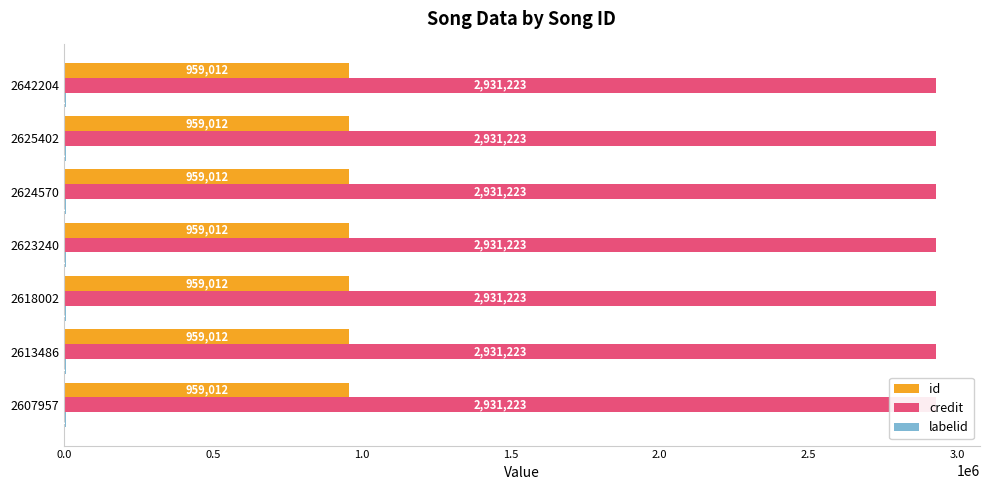

Reading left to right, extract all data points from this chart.

id: 2607957=959012	2613486=959012	2618002=959012	2623240=959012	2624570=959012	2625402=959012	2642204=959012
credit: 2607957=2931223	2613486=2931223	2618002=2931223	2623240=2931223	2624570=2931223	2625402=2931223	2642204=2931223
labelid: 2607957=7104	2613486=7104	2618002=7104	2623240=7104	2624570=7104	2625402=7104	2642204=7104